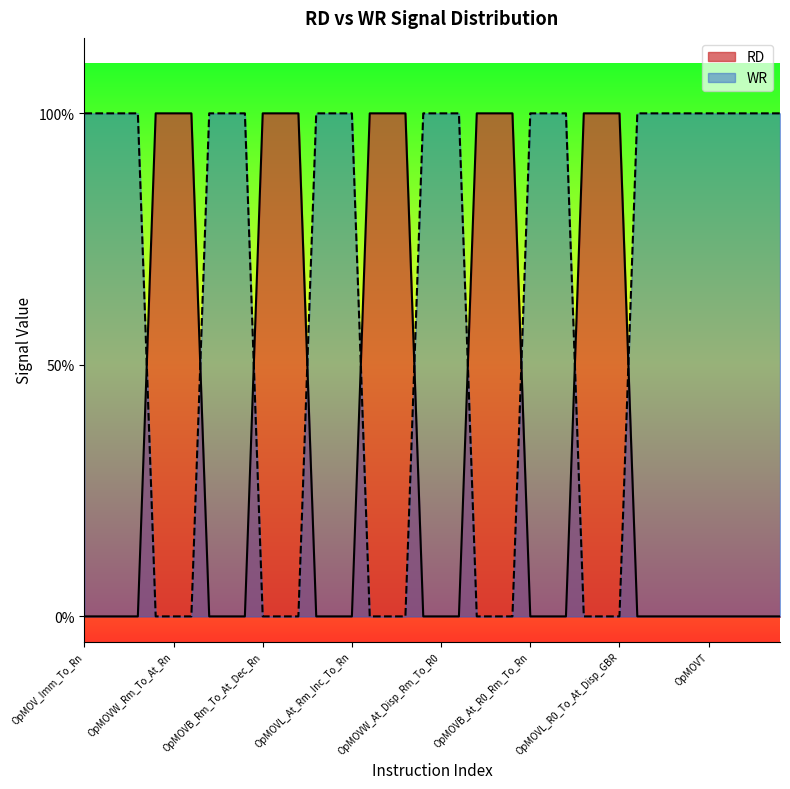

Does the chart display data point markers on the line(s)?

No